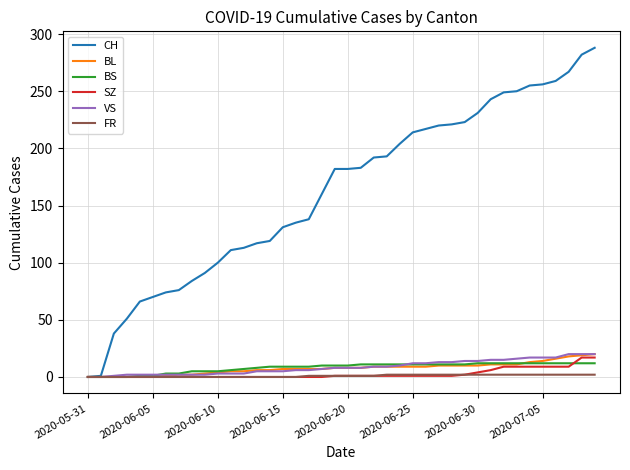

Which series has the largest total across all categories?

CH